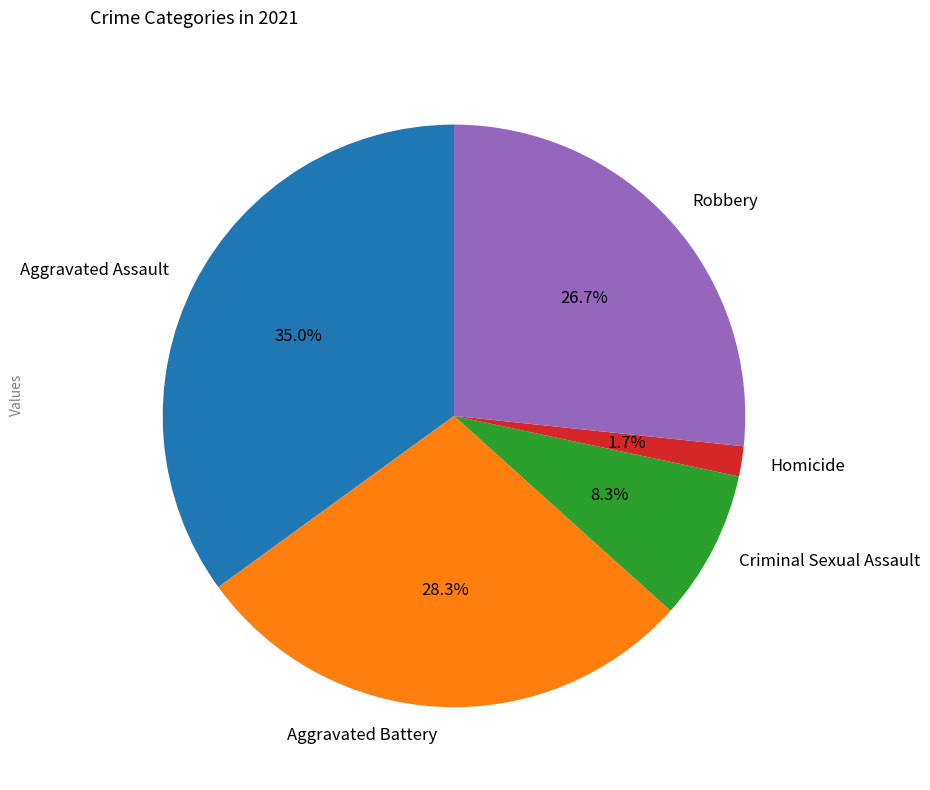

To the nearest percent, what is the difference between the largest and smallest slice percentages?

33%